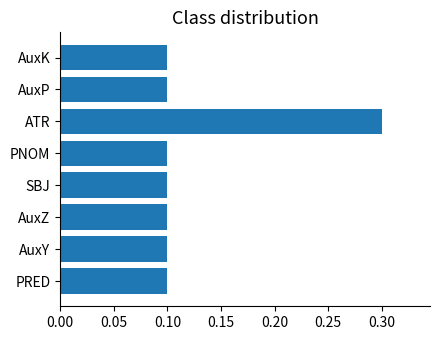

Which label corresponds to the largest value in the chart?

ATR